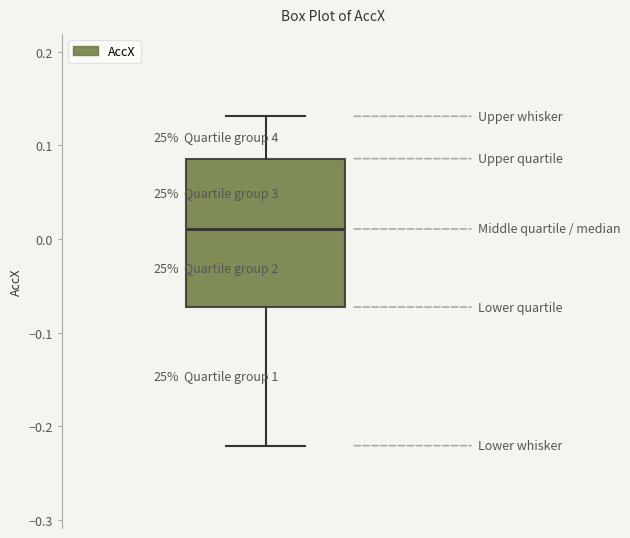

Where is the upper edge of the box on the y-axis? The values are not printed on the chart, so give them approximately, as read against the axis.

0.09